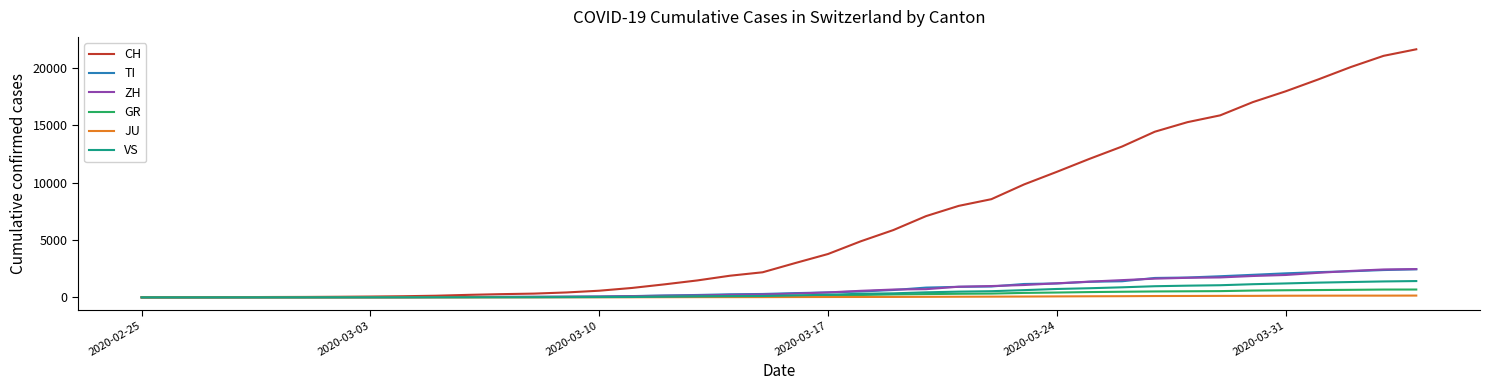

Which series has the largest total across all categories?

CH